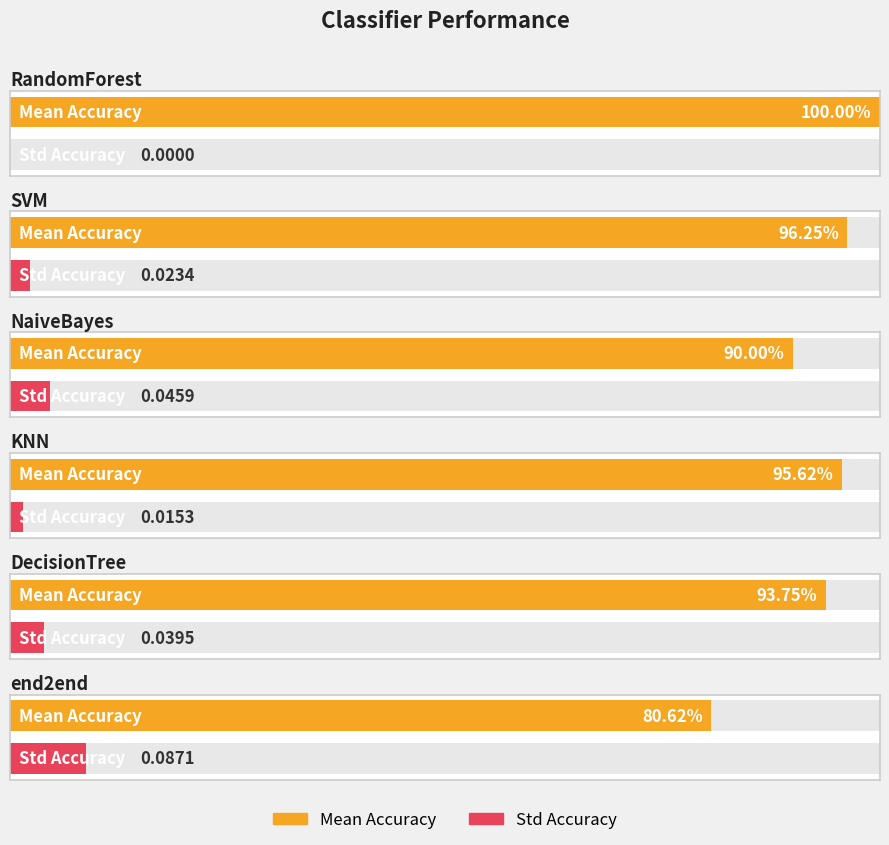

What is the total value across all series at DecisionTree?

1.0